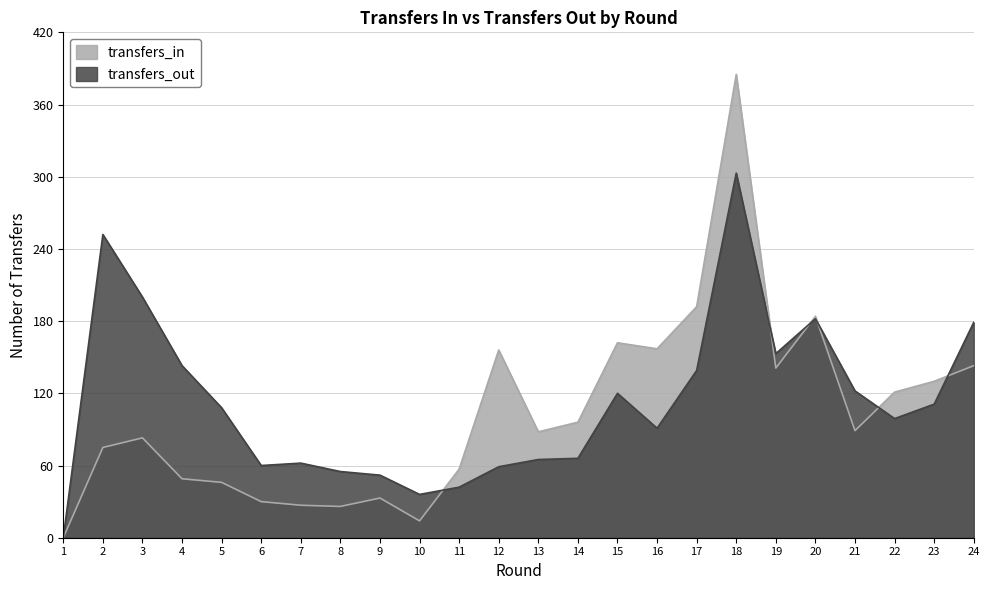

What is the approximate value of transfers_out at 10?

36